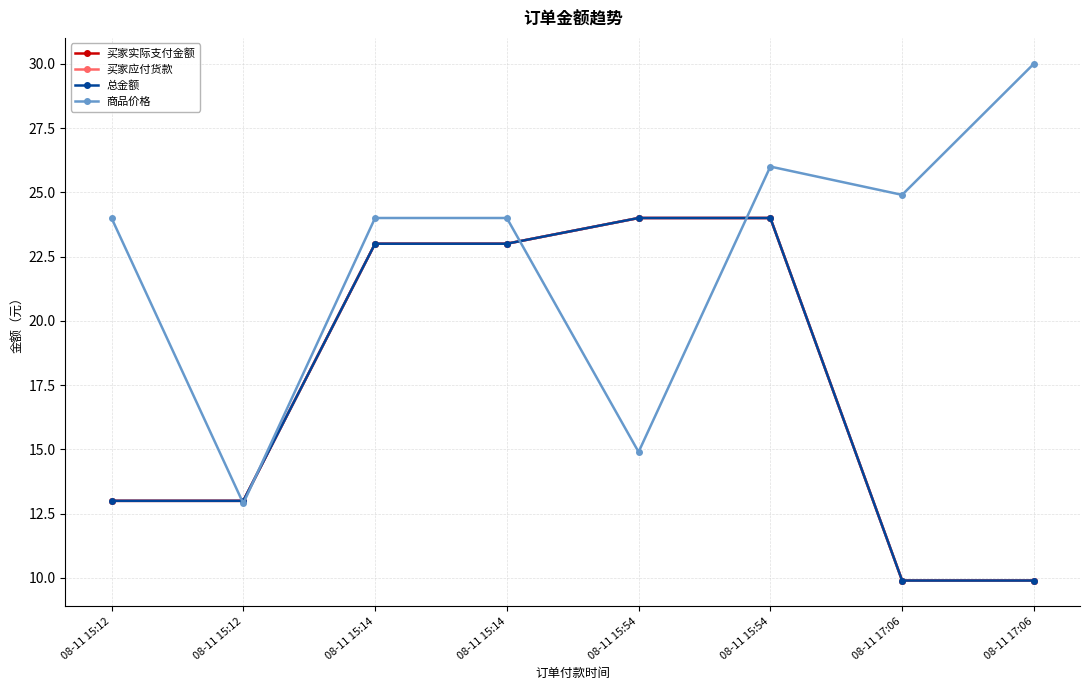

At 08-11 15:14, list the series in order from smallest to largest.

买家实际支付金额, 买家应付货款, 总金额, 商品价格